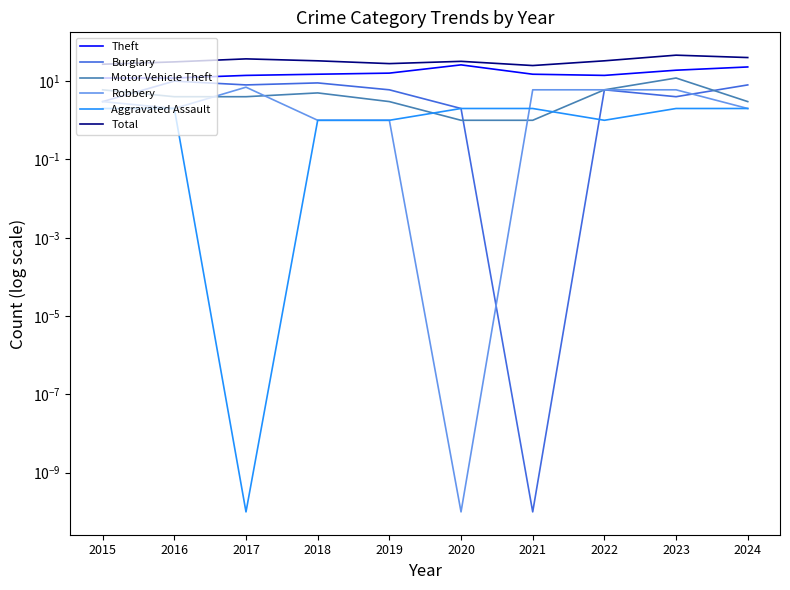

True or false: Robbery and Theft cross at least once.

False